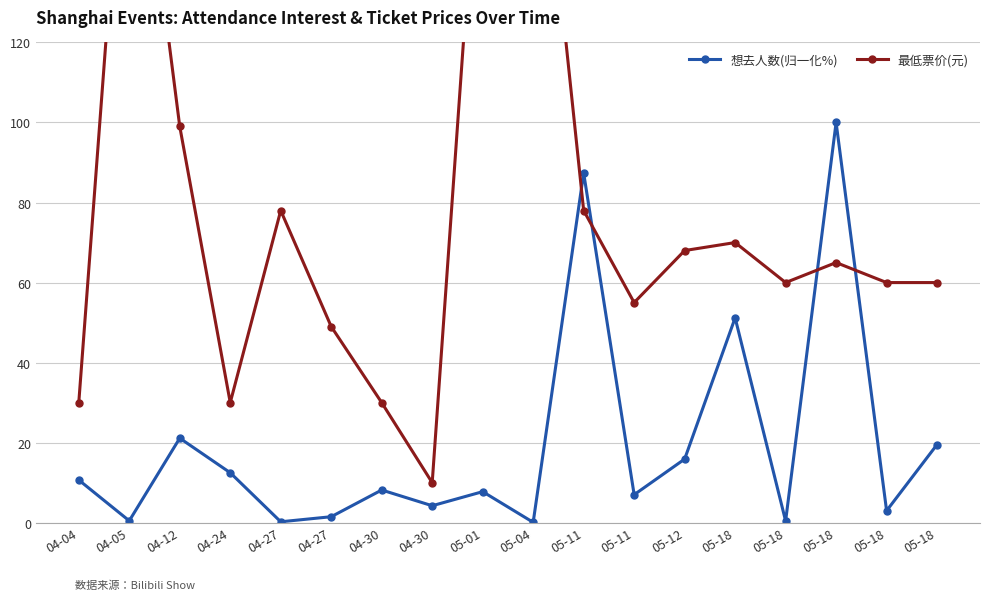

How many intersections are there between 最低票价(元) and 想去人数(归一化%)?

4